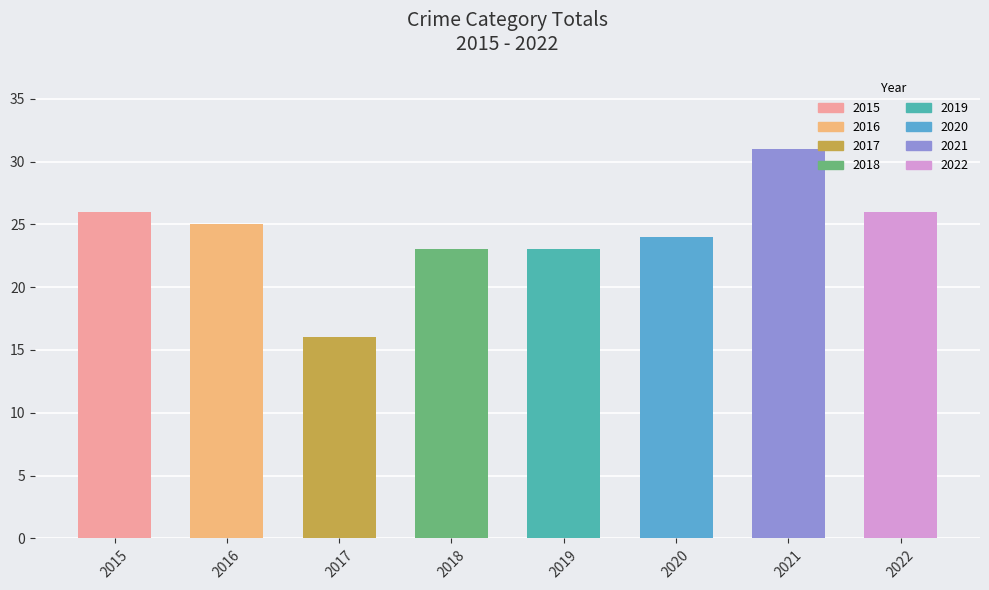

Approximately how many times larger is the value at 2021 compared to 2022?

1.2